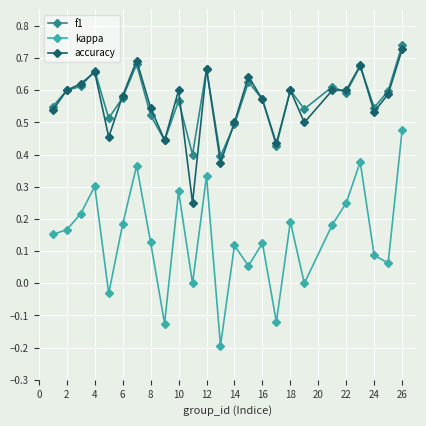

True or false: kappa and f1 cross at least once.

False